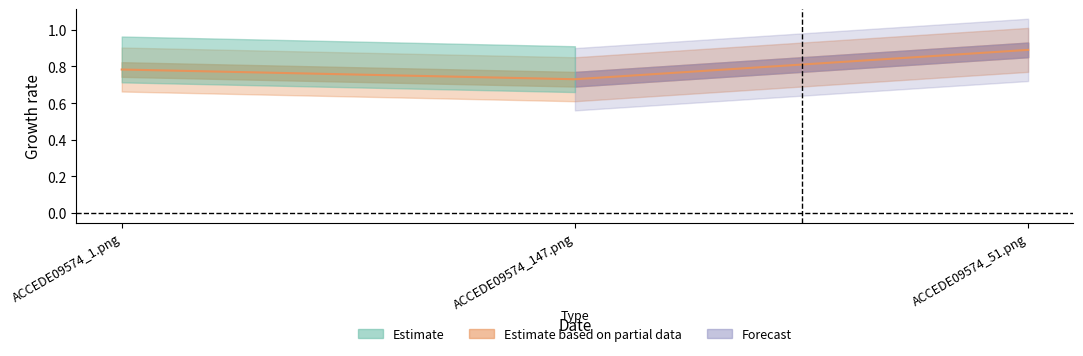

Rank the categories by value from highest to lowest.

ACCEDE09574_51.png, ACCEDE09574_1.png, ACCEDE09574_147.png